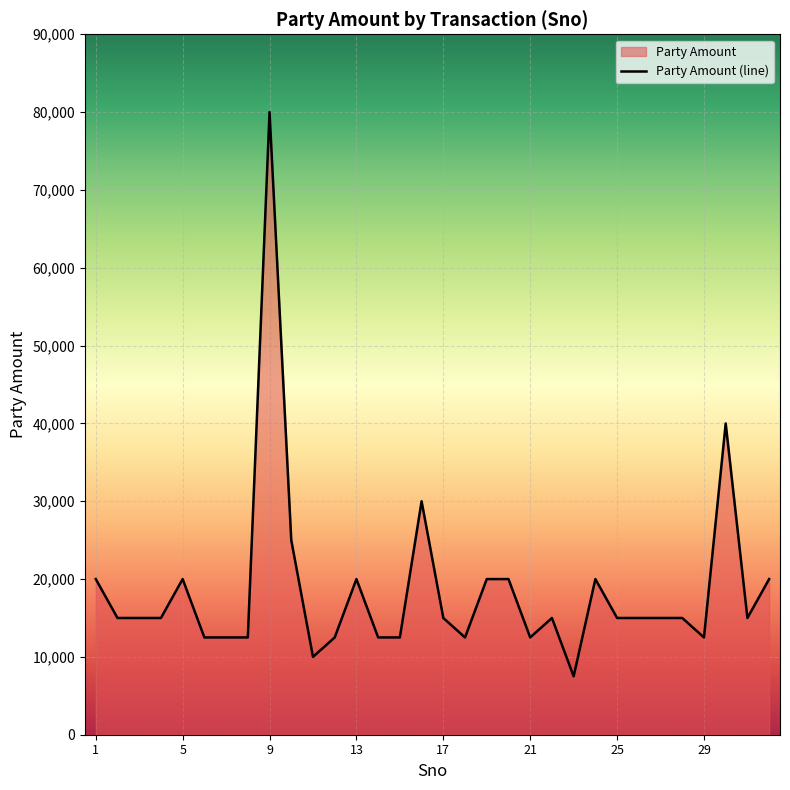

What is the smallest value displayed?

7500